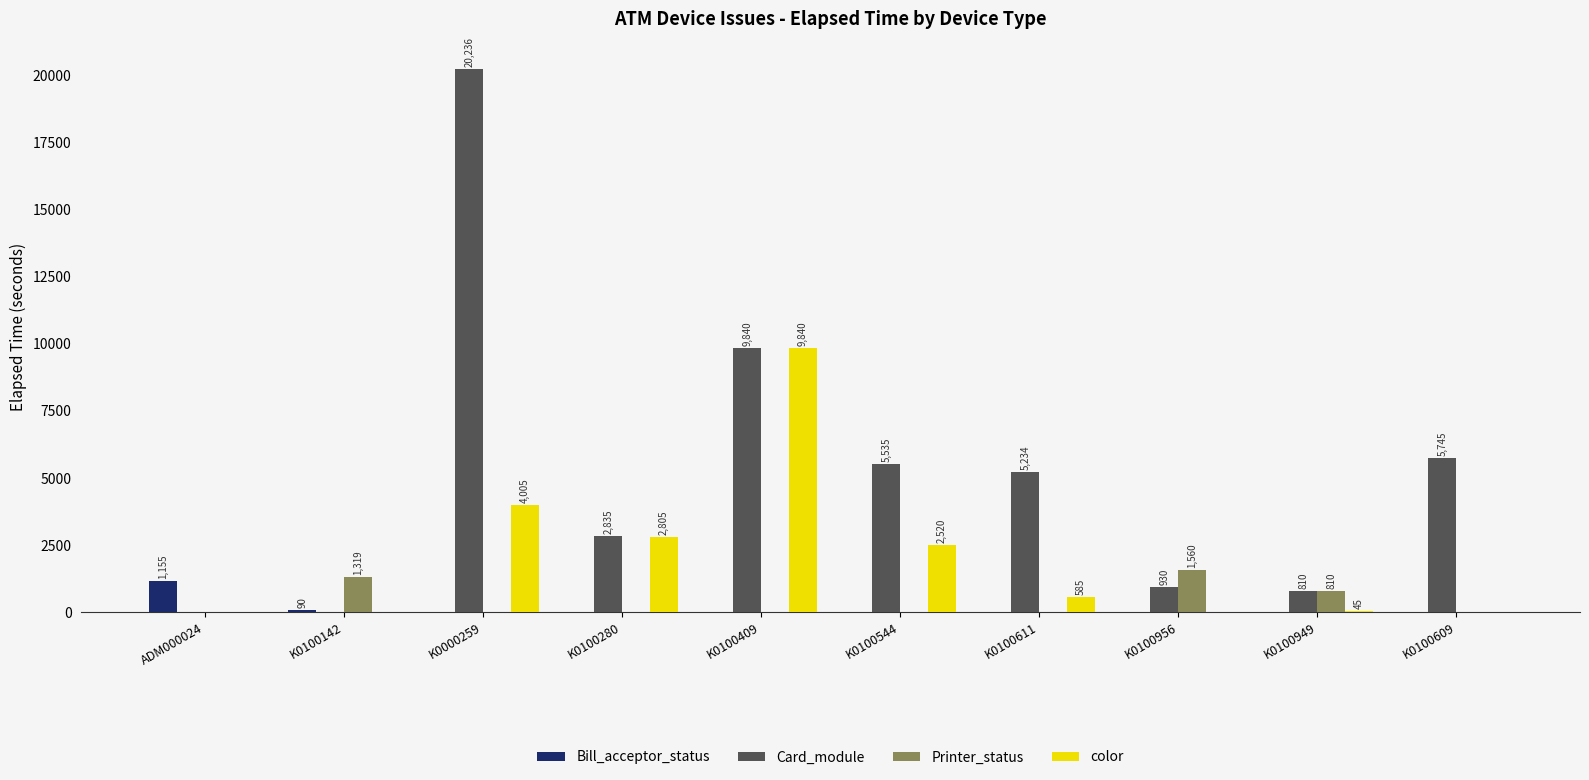

What are all the series names shown in the legend?

Bill_acceptor_status, Card_module, Printer_status, color